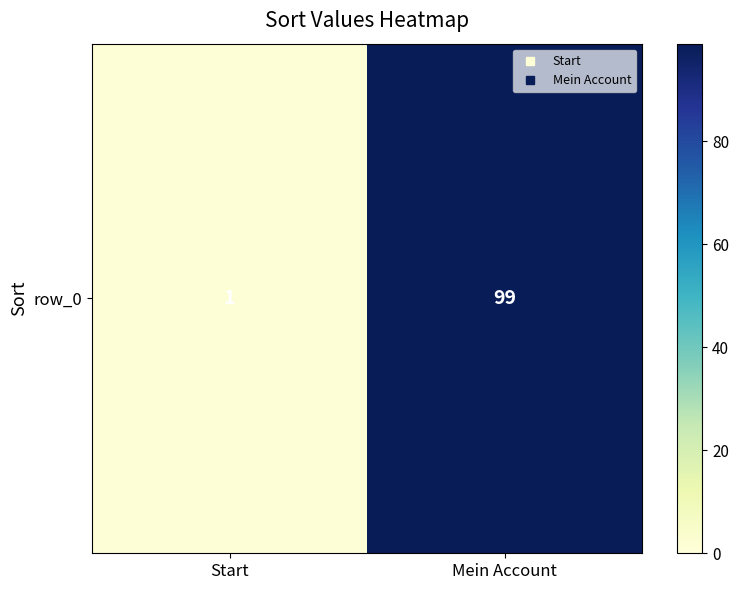

The value at Mein Account is 99. True or false?

True